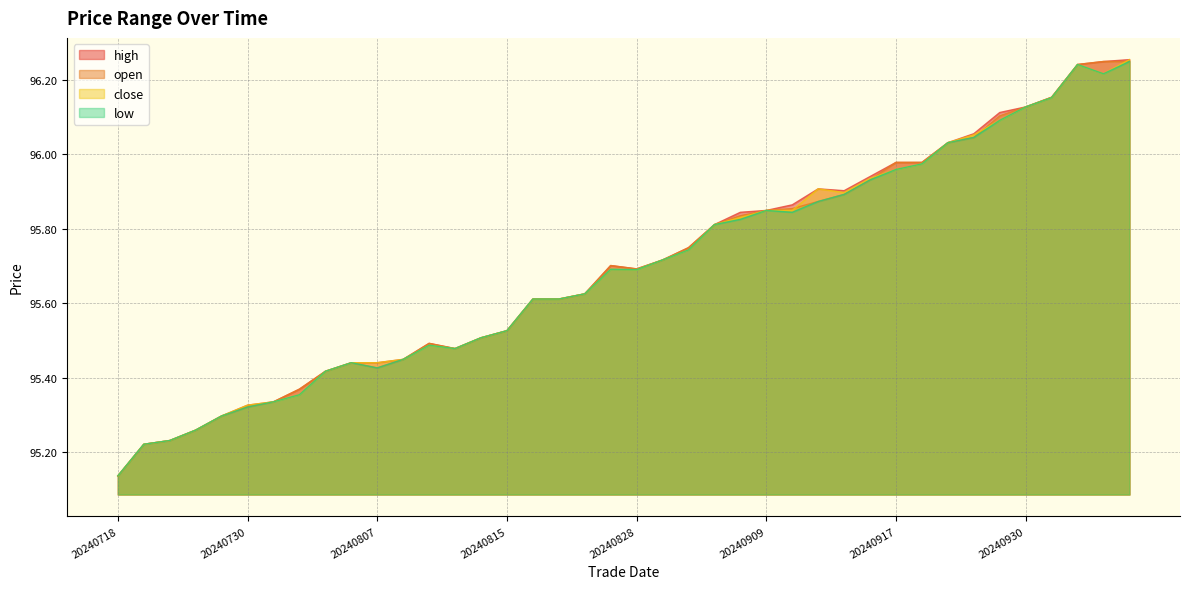

At which label is open closest to 95?

20240718